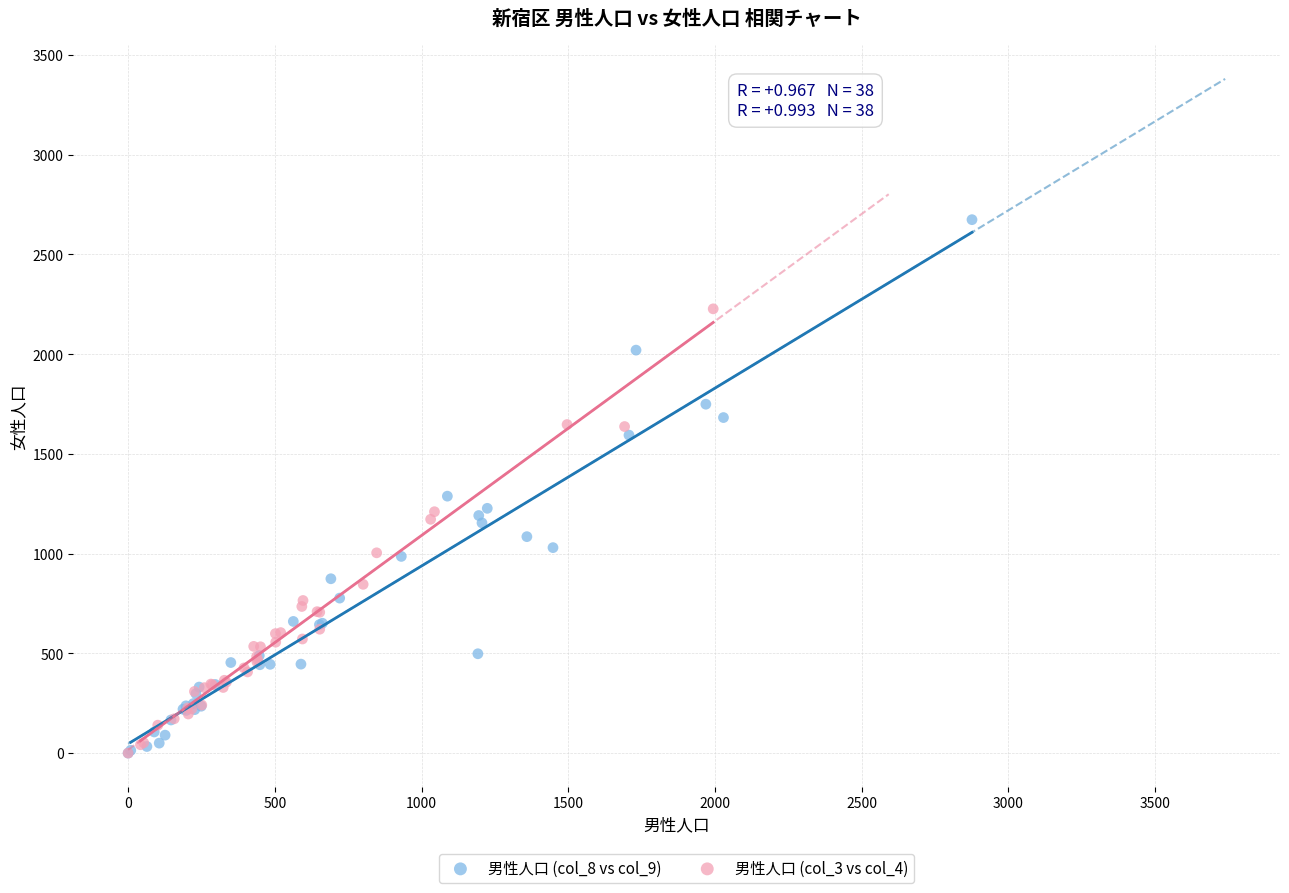

Which series has the widest spread of Y values?

男性人口 (col_8 vs col_9)